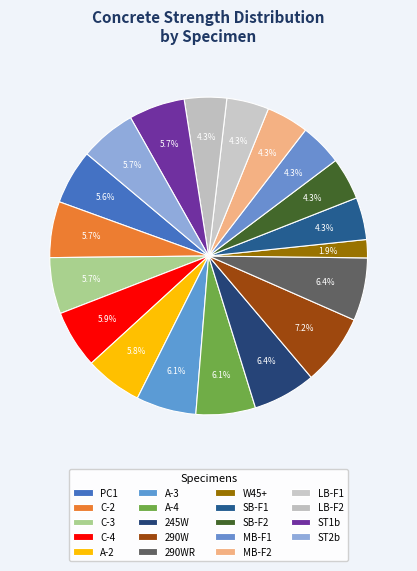

How many segments does this pie chart have?

19